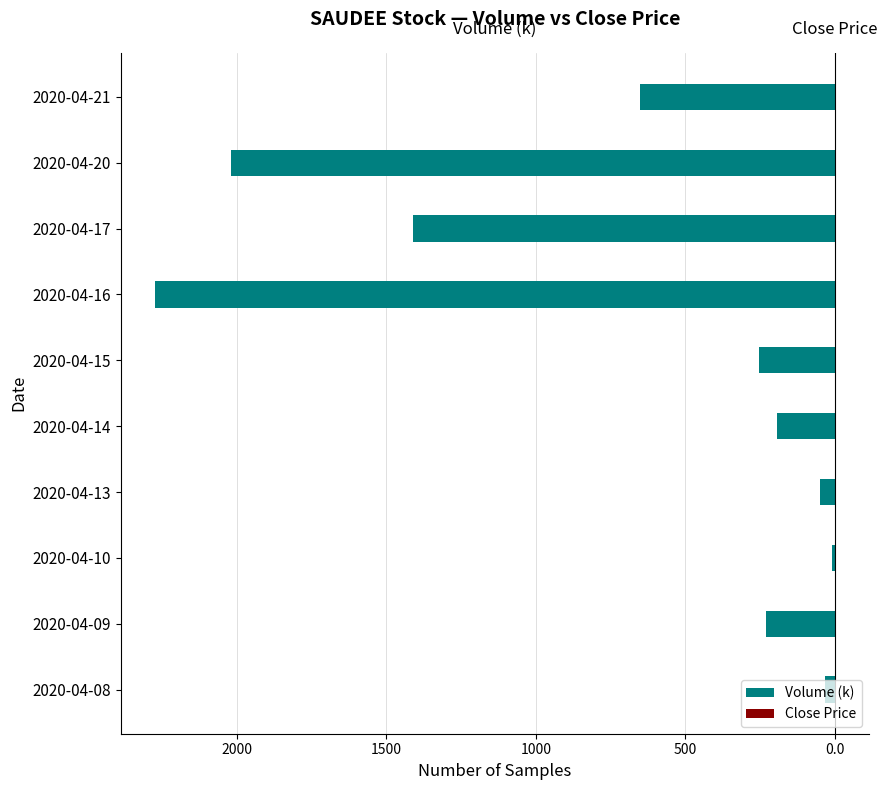

Does the chart contain stacked bars?

No